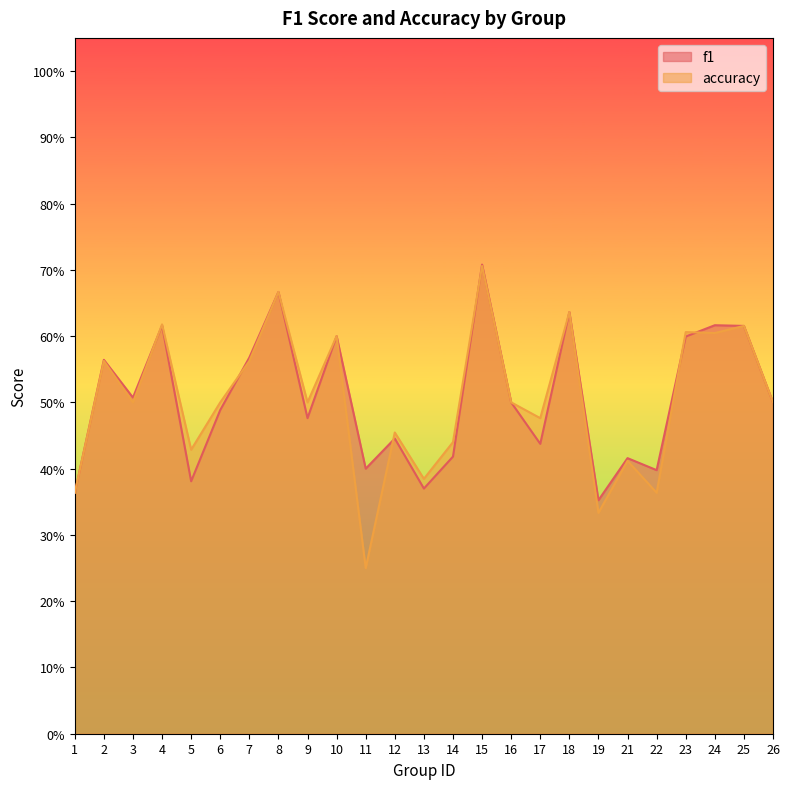

Read the f1 value at 15.

0.7